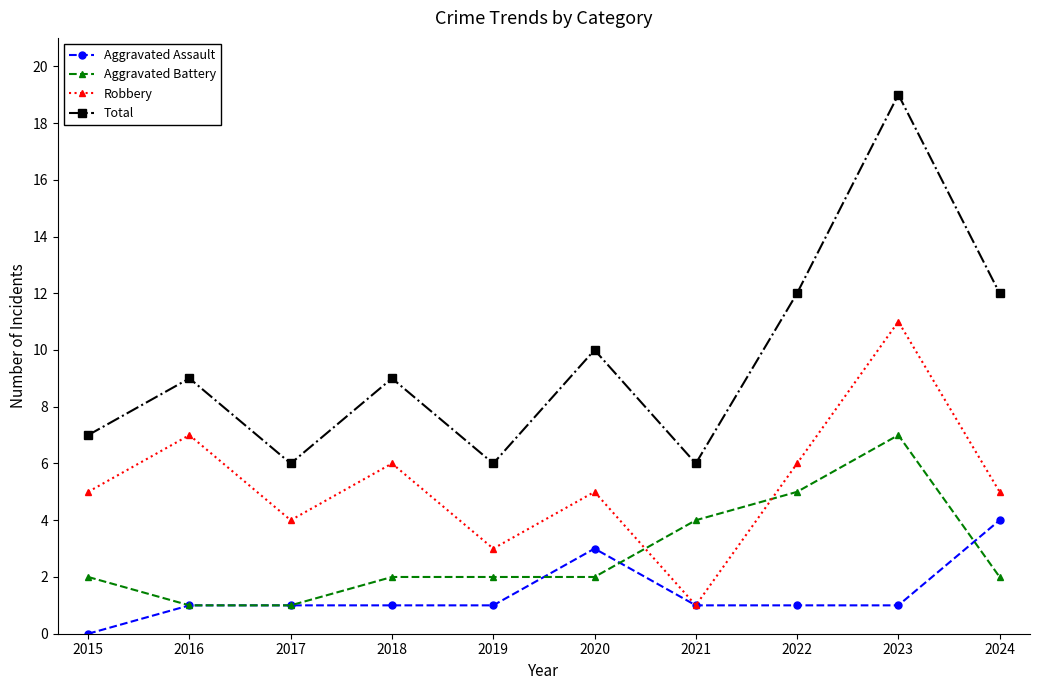

At which category does Total reach its first local valley?

2017